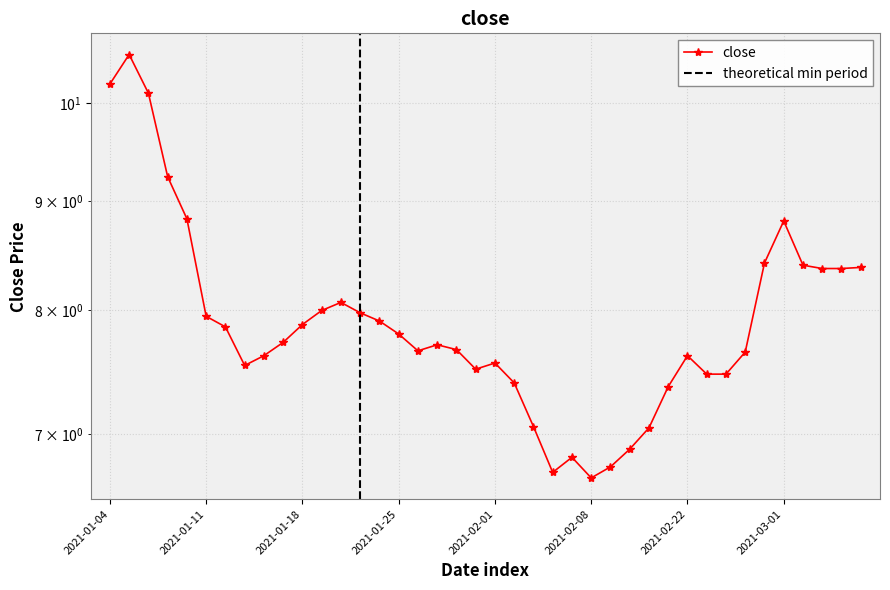

What is the difference between the maximum and minimum values?

3.9